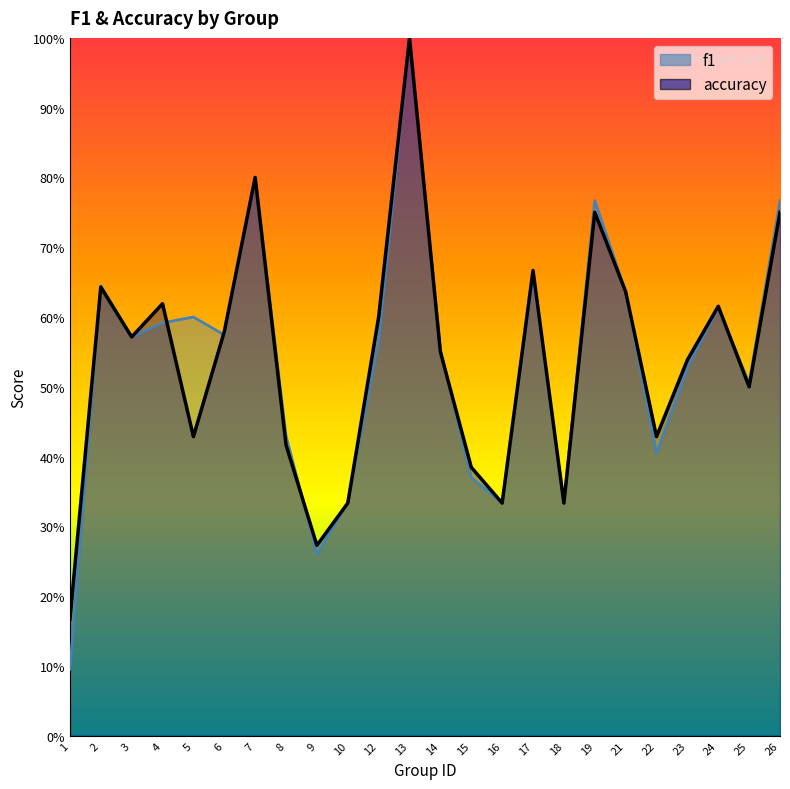

What is the sum of the f1 values at 7 and 2?

1.4